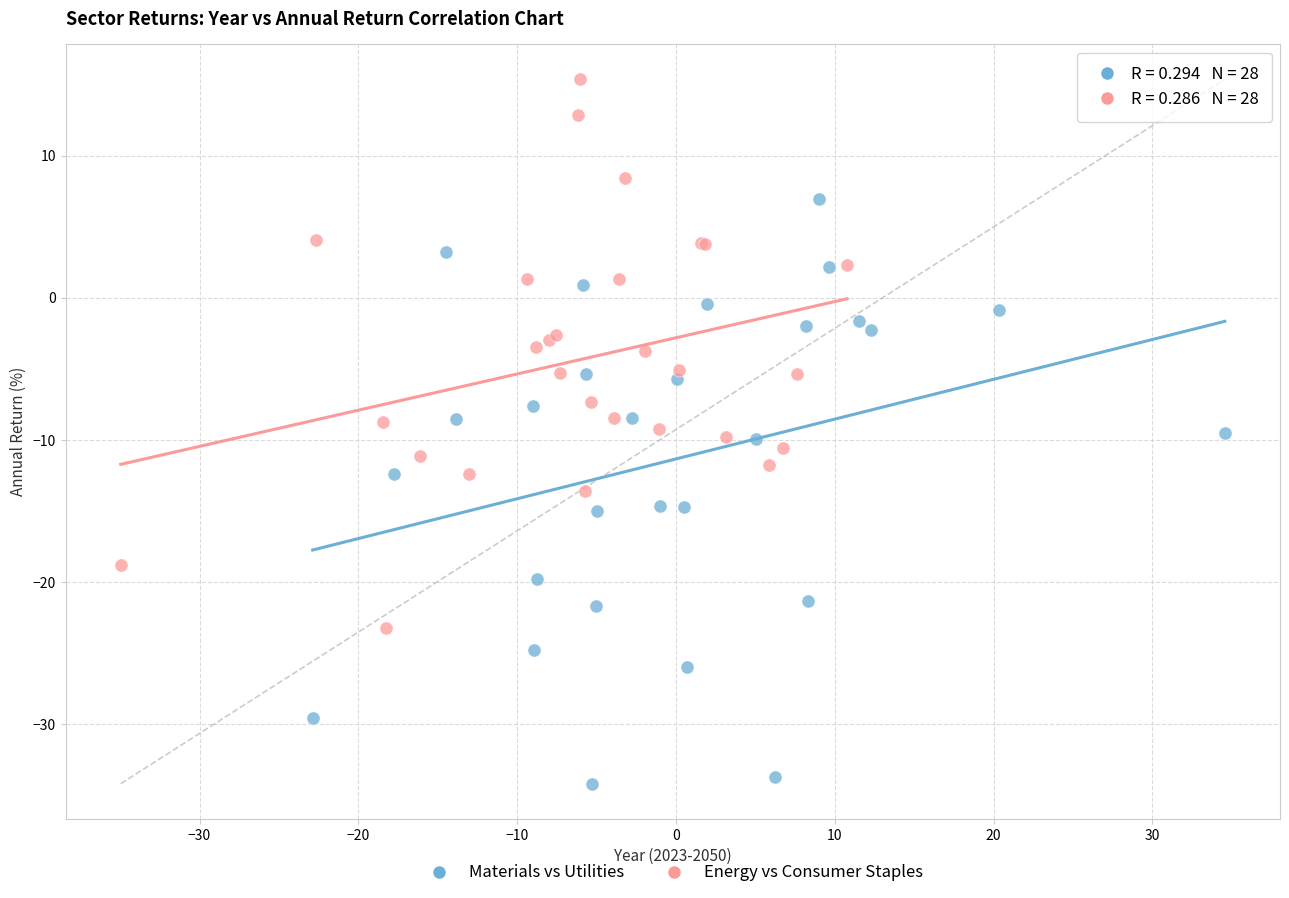

Which series reaches the minimum Y coordinate?

Materials vs Utilities